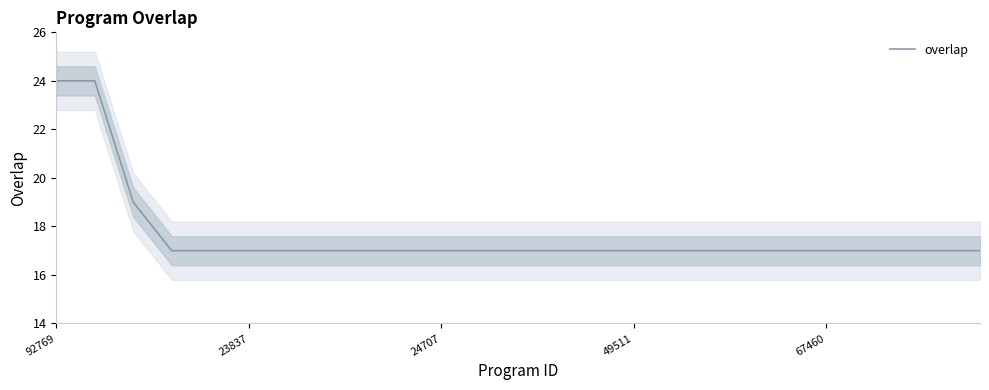

Reading left to right, list all the values displayed in this chart.

24	24	19	17	17	17	17	17	17	17	17	17	17	17	17	17	17	17	17	17	17	17	17	17	17